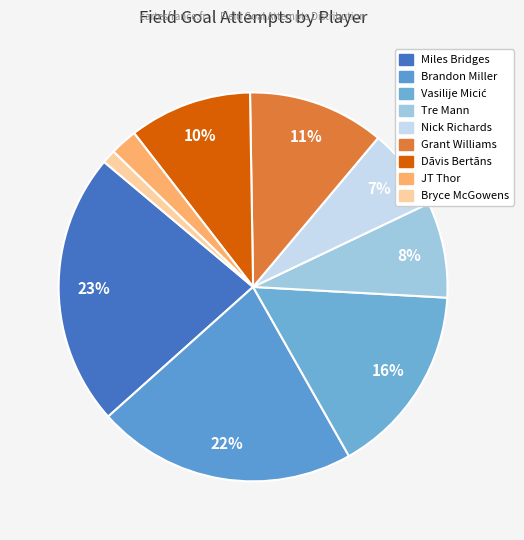

What is the change in value from Grant Williams to Bryce McGowens?

-9